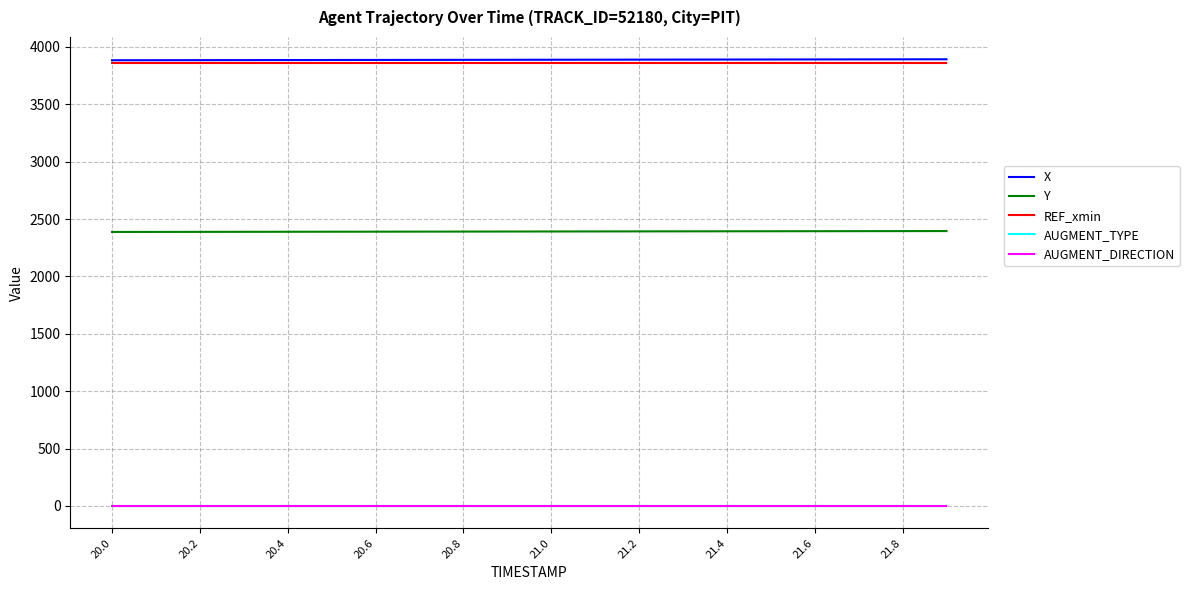

True or false: AUGMENT_DIRECTION and AUGMENT_TYPE intersect in this chart.

False